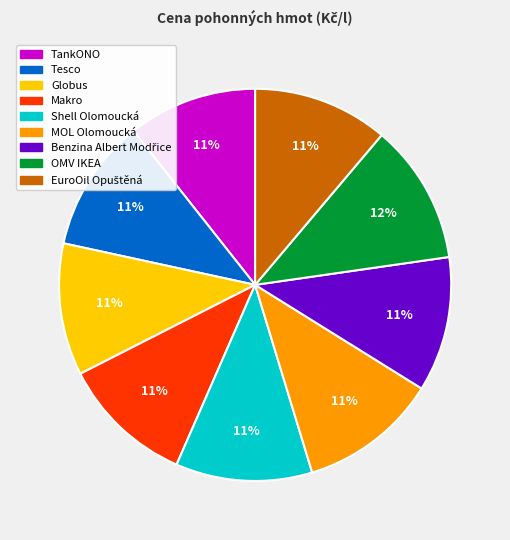

To the nearest percent, what is the difference between the largest and smallest slice percentages?

1%